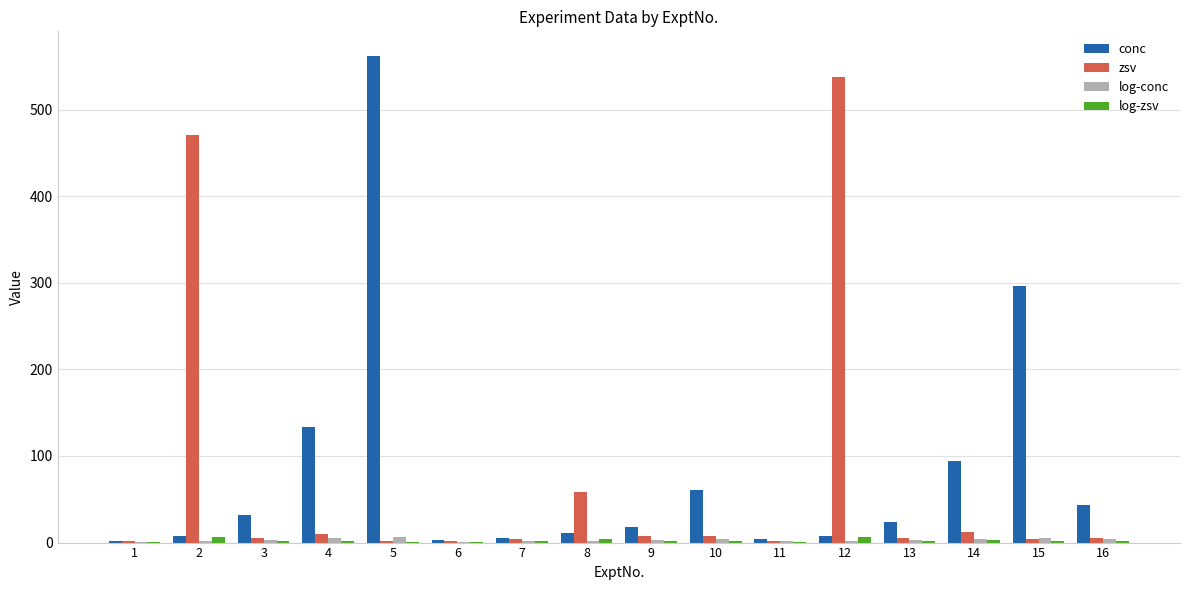

At which label does conc first exceed 23?

3